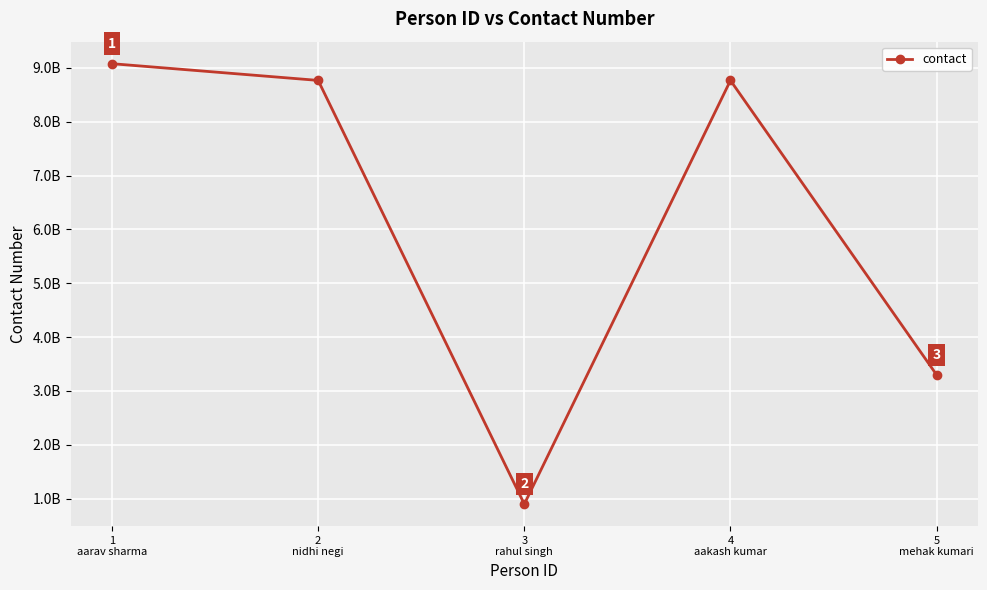

Is this an area chart (filled region under the line)?

No